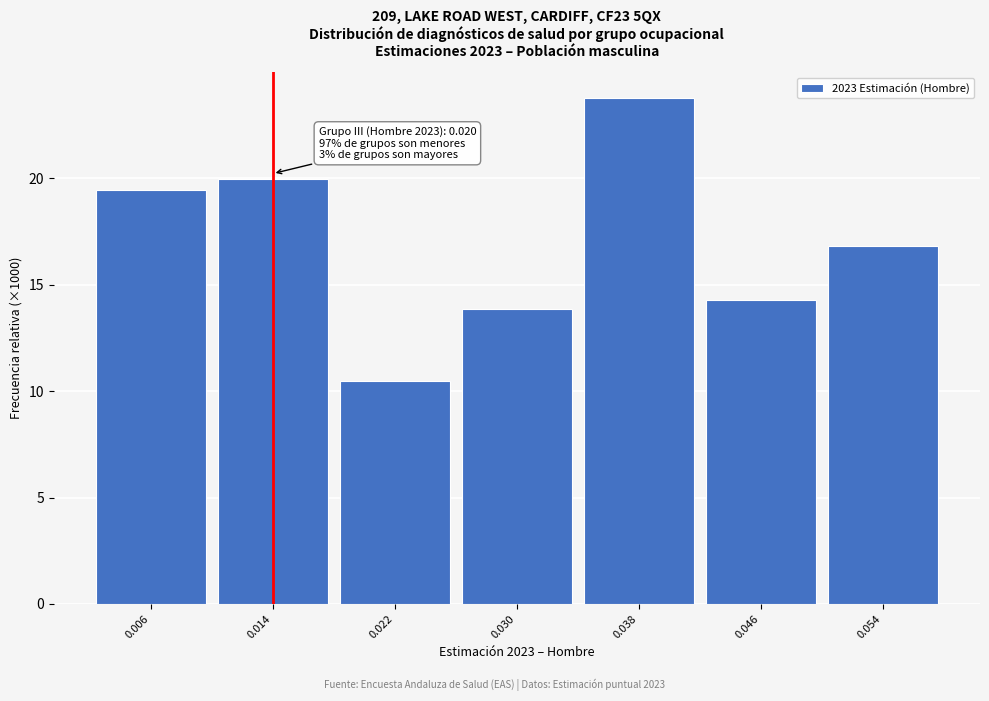

Reading left to right, what are all the values shown in this chart?

0.006=19.4	0.014=20.0	0.022=10.5	0.030=13.9	0.038=23.8	0.046=14.3	0.054=16.8